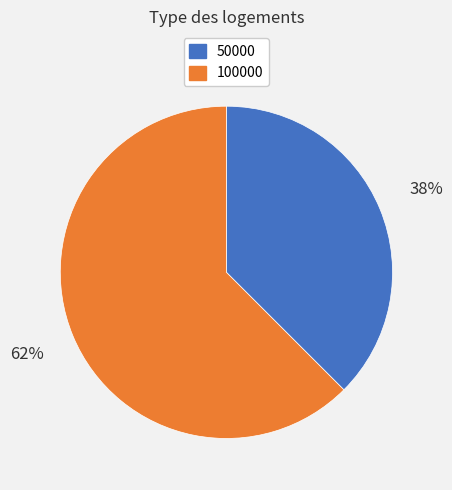

Rank the categories by value from lowest to highest.

50000, 100000